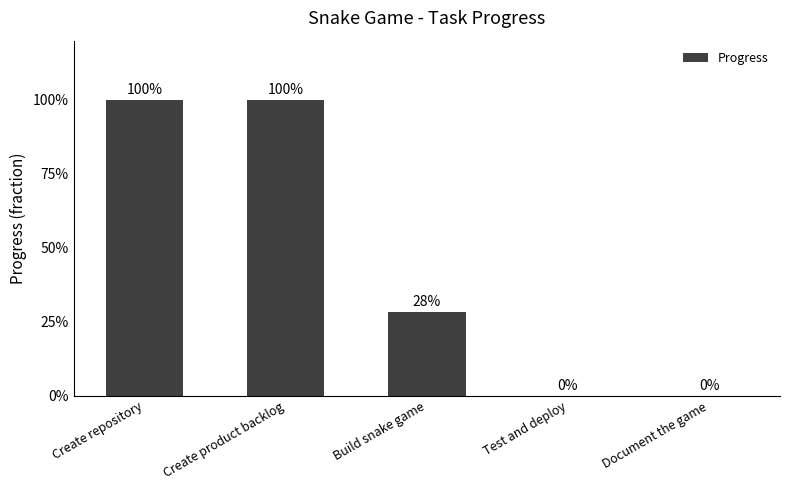

Rank the categories by value from lowest to highest.

Test and deploy, Document the game, Build snake game, Create repository, Create product backlog